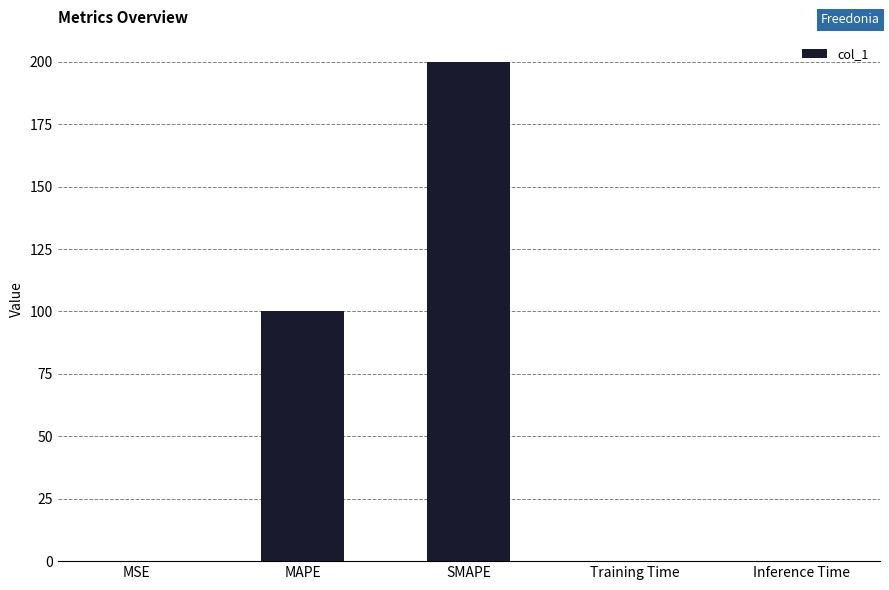

What is the maximum value shown in the chart?

200.0